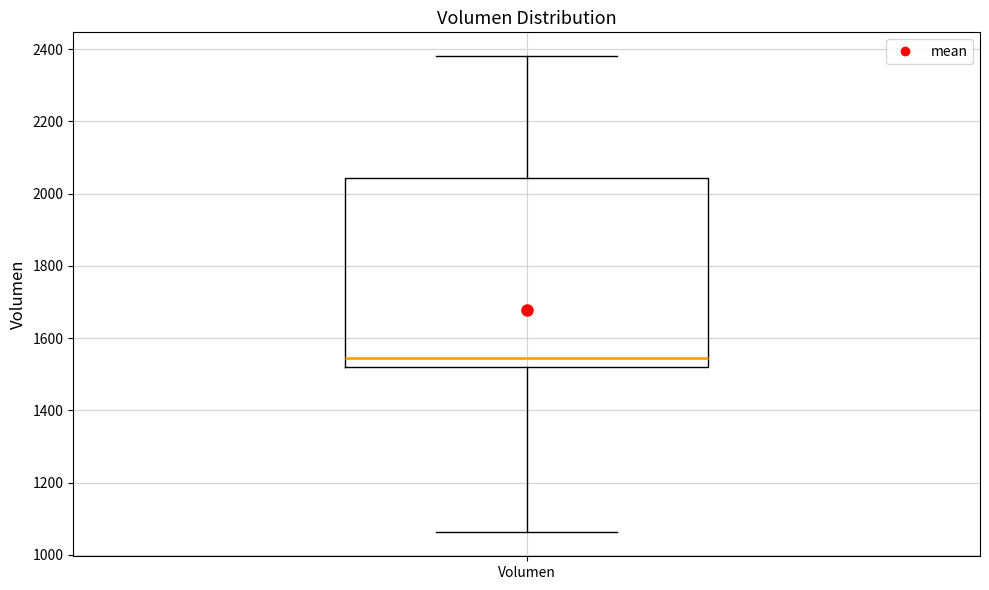

Where is the upper edge of the box for Volumen on the y-axis? The values are not printed on the chart, so give them approximately, as read against the axis.

2040